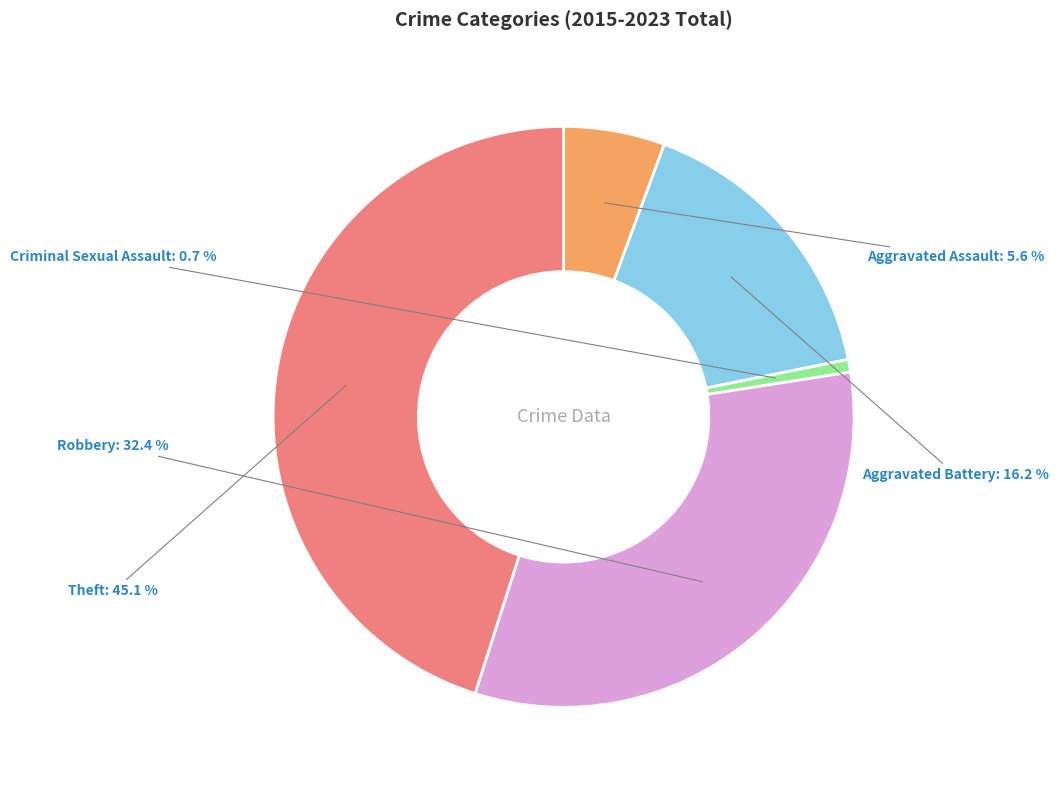

What is the largest slice in the pie chart?

Theft